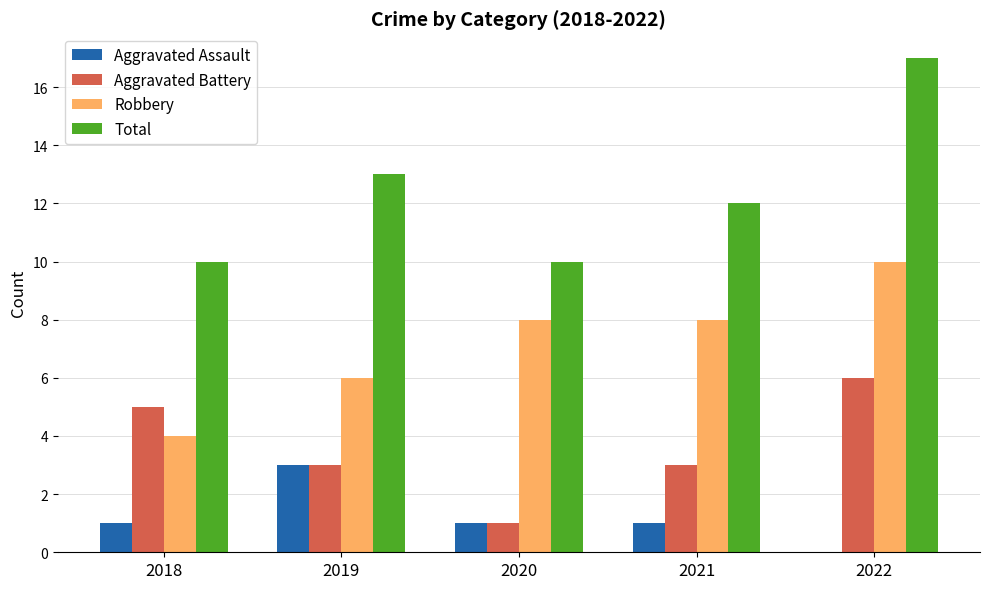

Reading left to right, what are all the values shown in this chart?

Aggravated Assault: 1	3	1	1	0
Aggravated Battery: 5	3	1	3	6
Robbery: 4	6	8	8	10
Total: 10	13	10	12	17